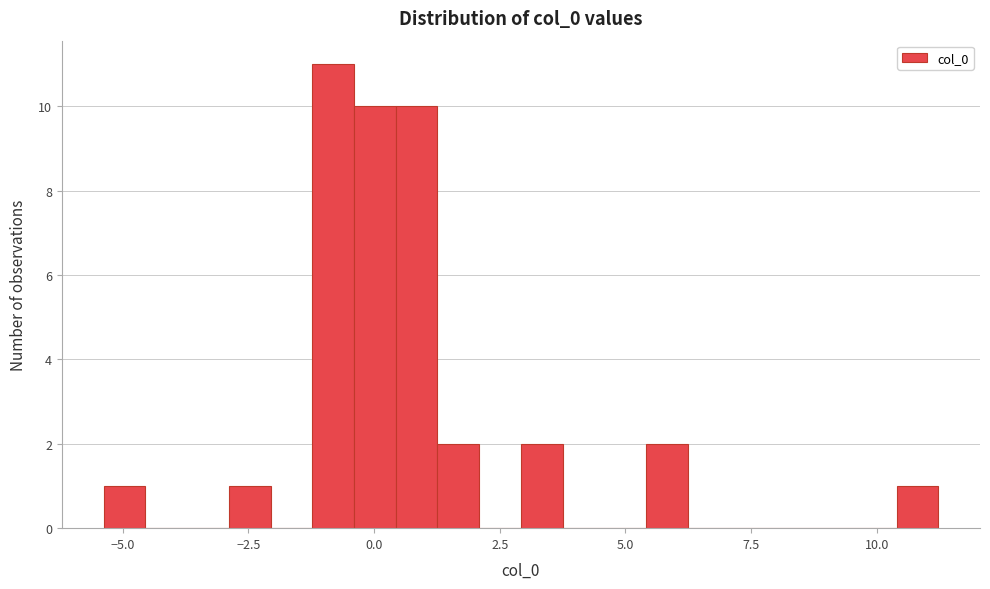

Read against the x-axis, roughly where is the centre of the tallest bar?

-1.0